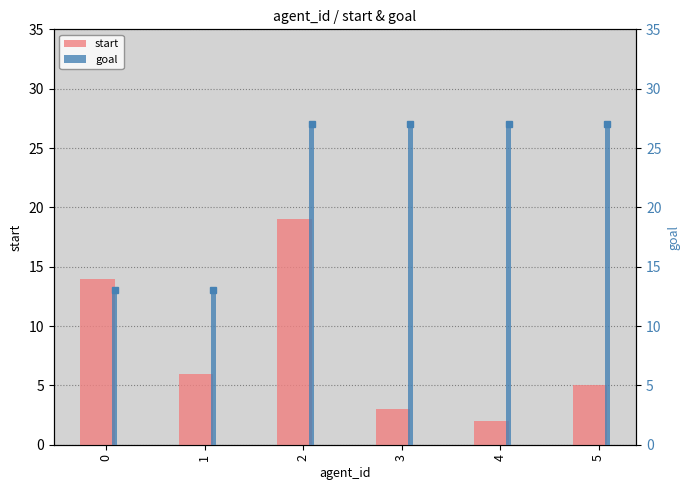

How many bars are there in total?

12